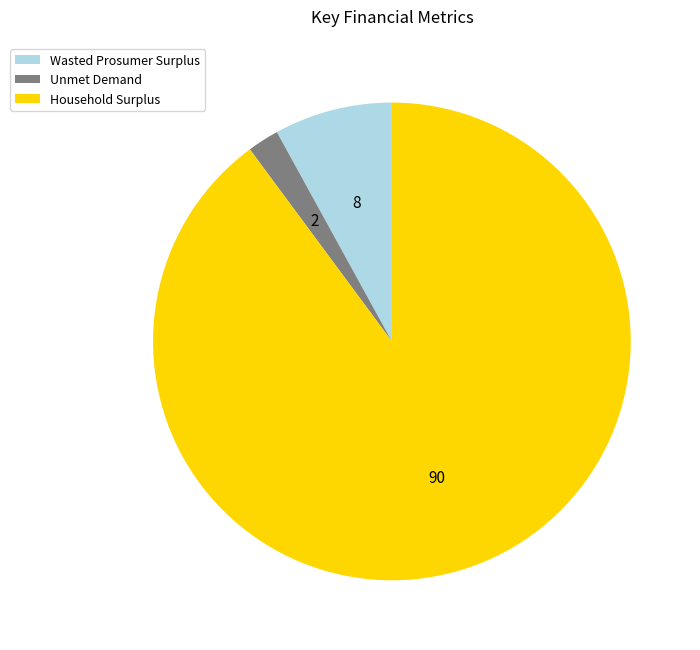

True or false: Unmet Demand accounts for 2% of the total.

True